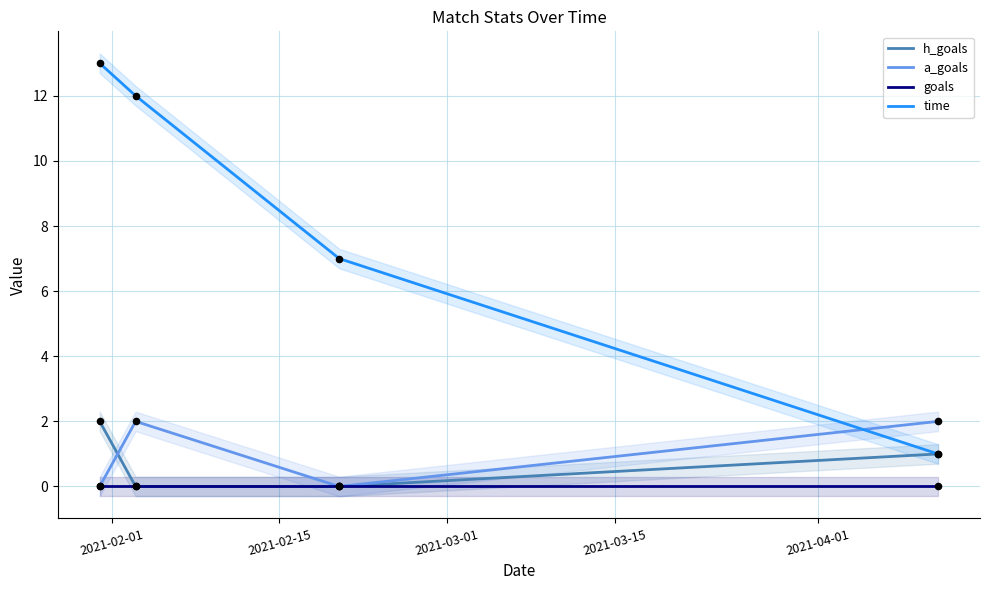

What are all the series names shown in the legend?

h_goals, a_goals, goals, time